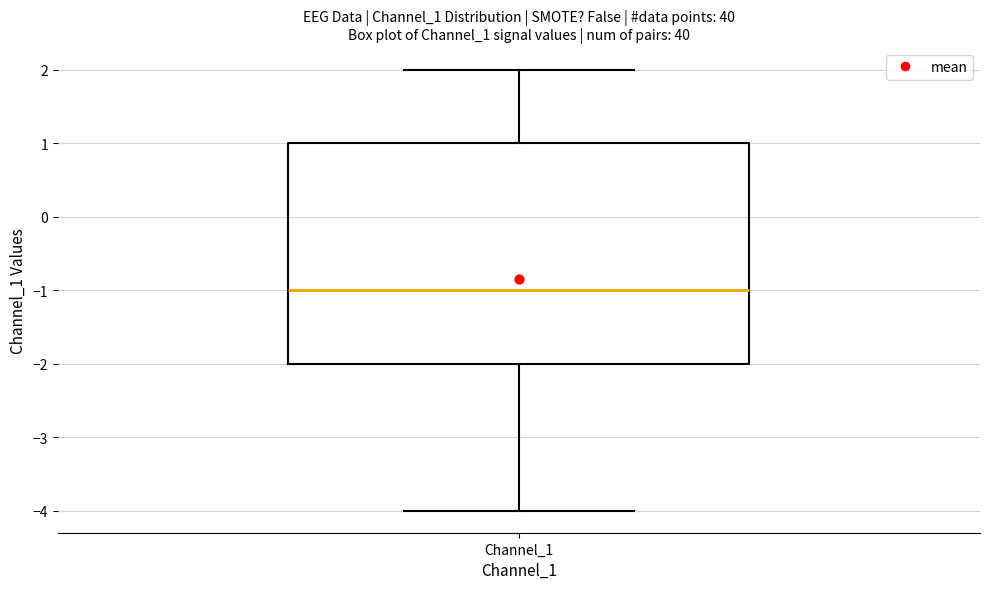

Read this box plot against the y-axis: the position of the median line, the range covered by the box, and the ends of both whiskers. The values are not printed on the chart, so give them approximately, as read against the axis.

median -1, box -2 to 1, whiskers -4 to 2